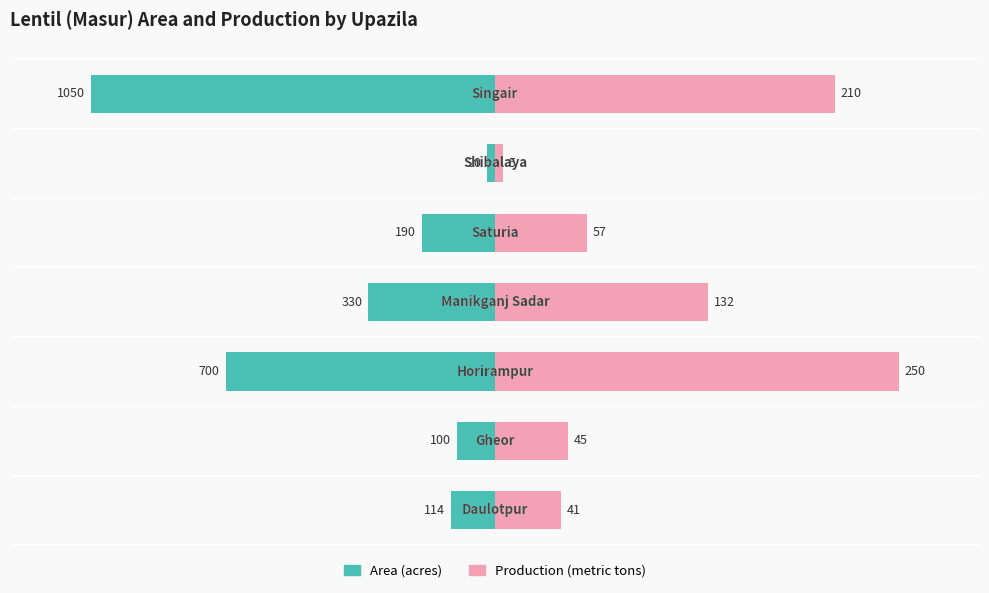

What is the approximate value of Production (metric tons) at 5?

0.7